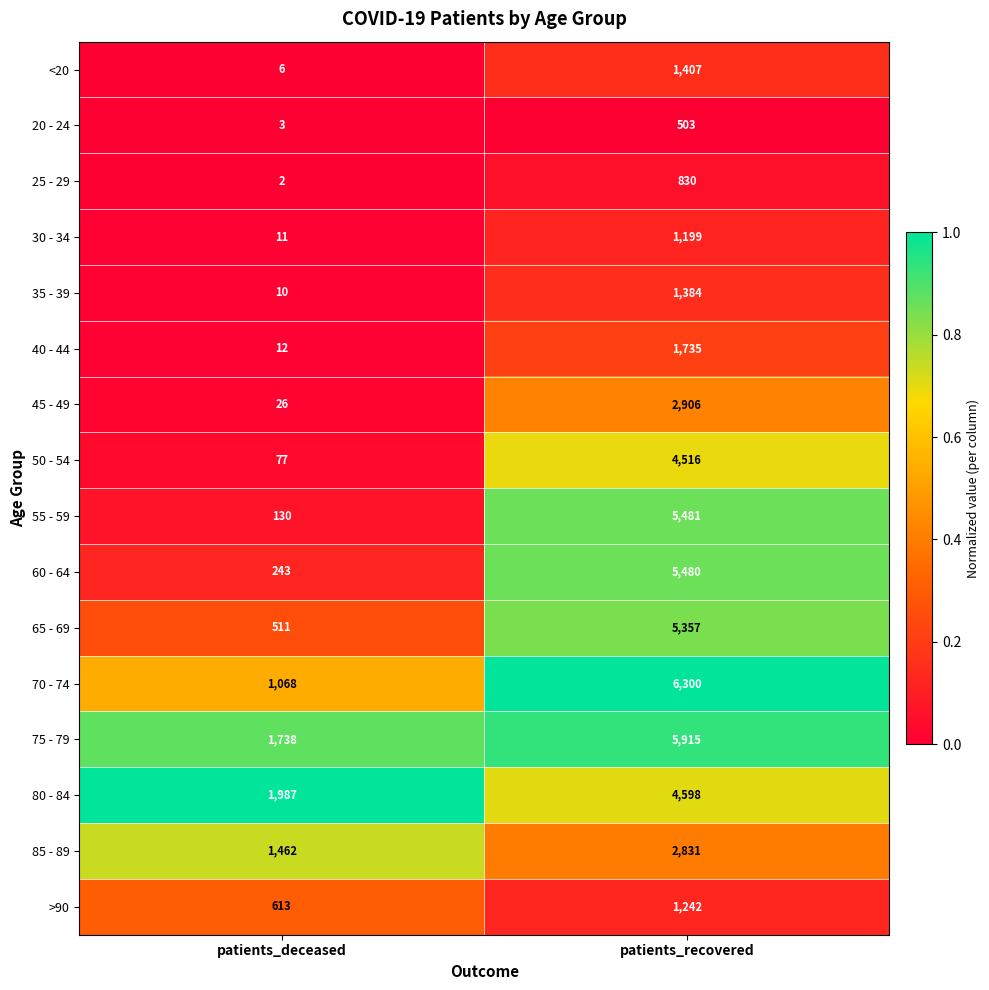

How many categories are shown in the chart?

2